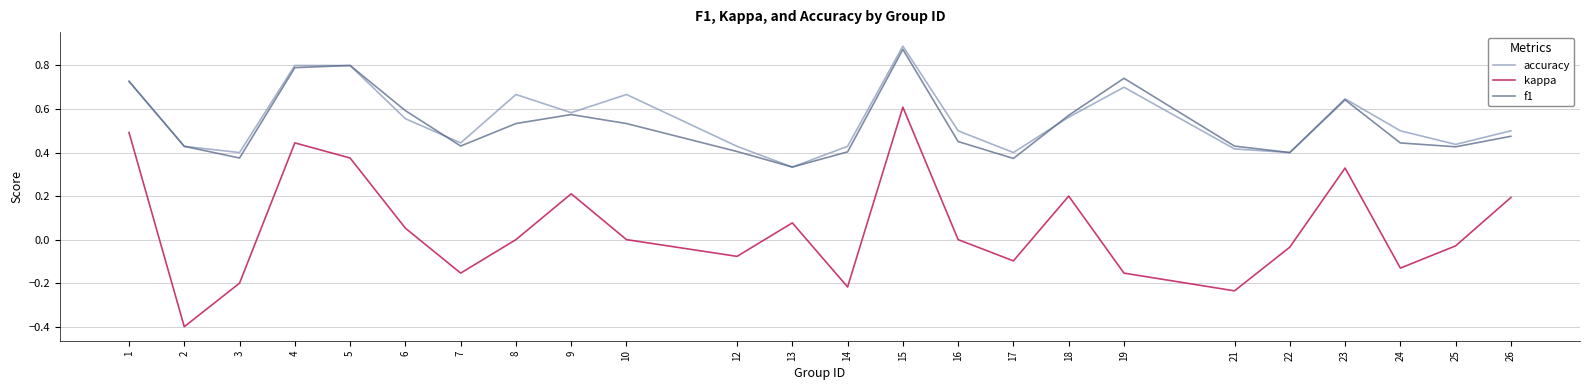

True or false: accuracy and kappa cross at least once.

False